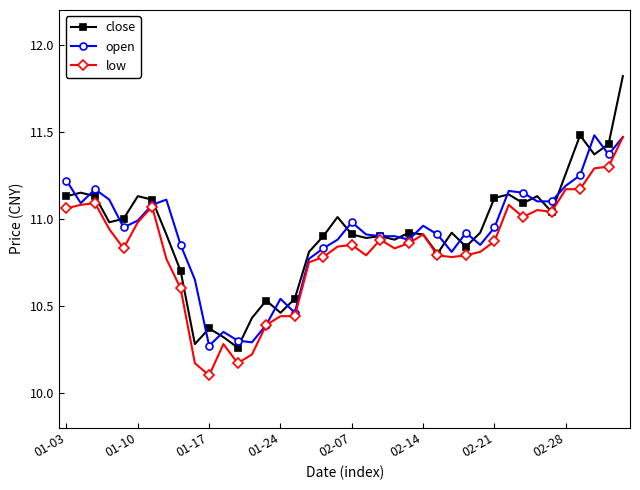

Which series has the largest range (max minus min)?

close